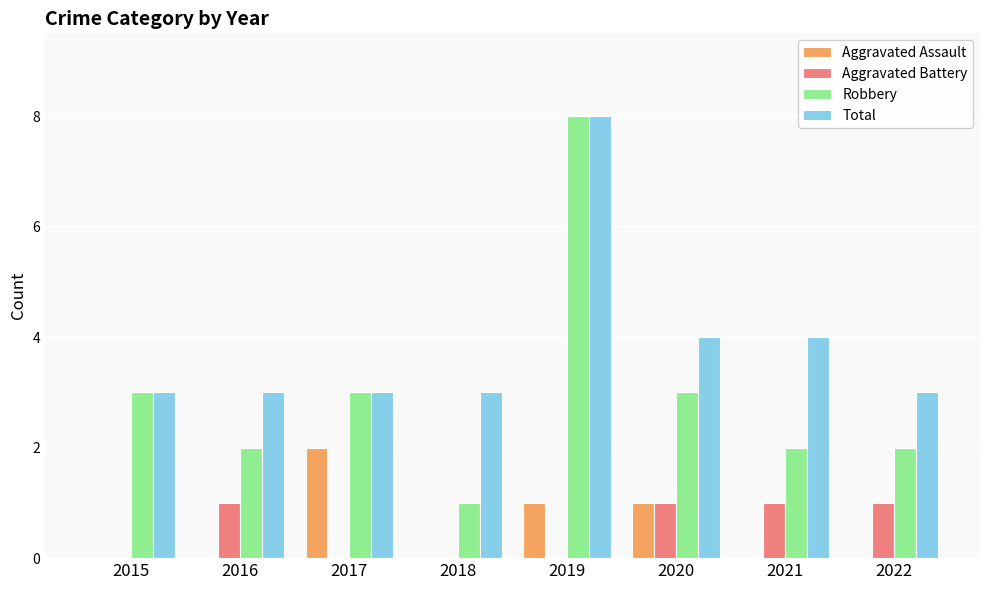

How many groups of bars are there?

8